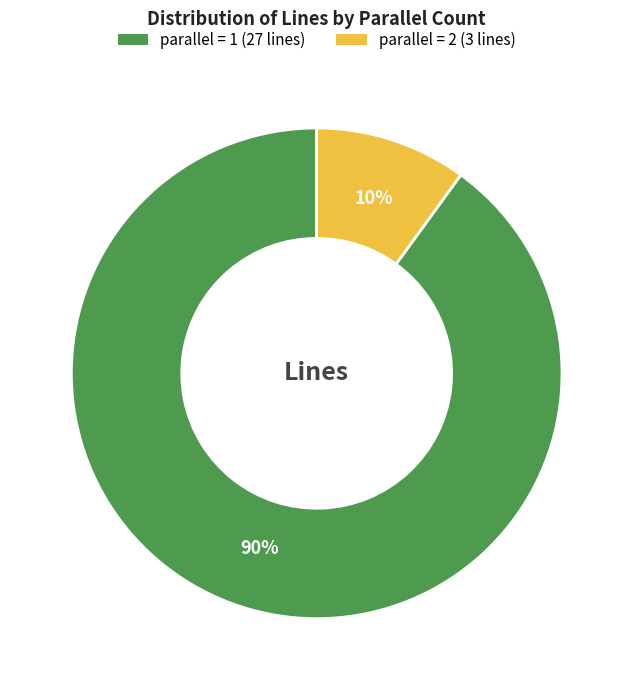

Is there any slice that represents more than half of the pie?

Yes